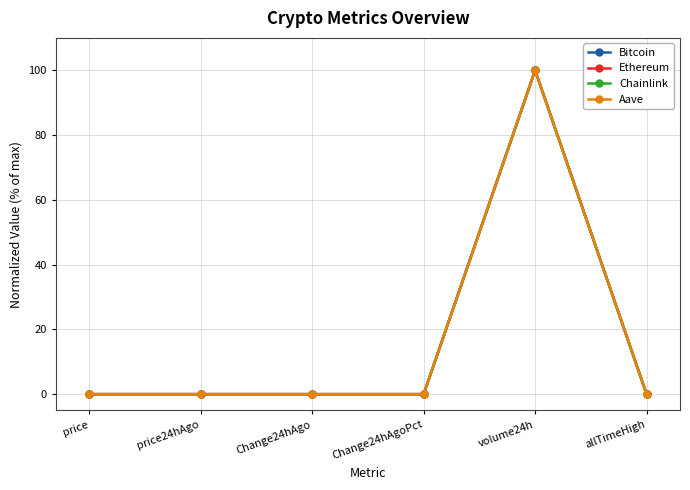

The Chainlink series shows 0.0 at allTimeHigh. True or false?

True